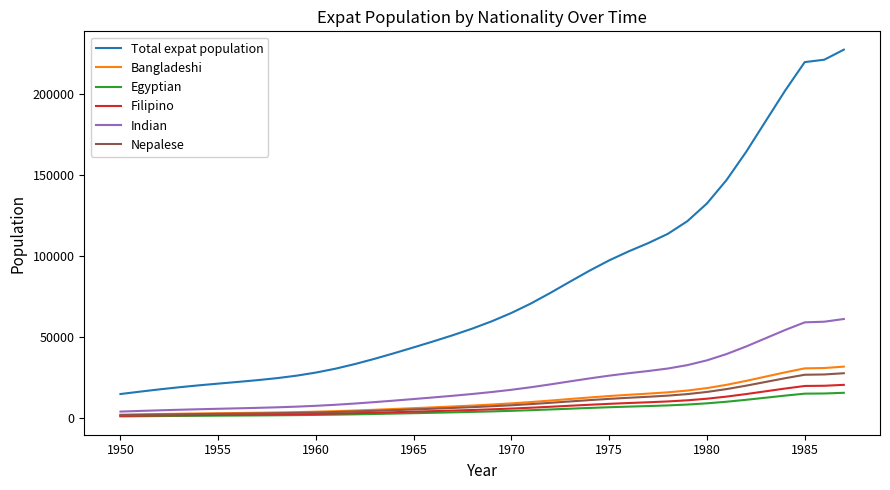

At how many categories does at least one series exceed 210463?

3